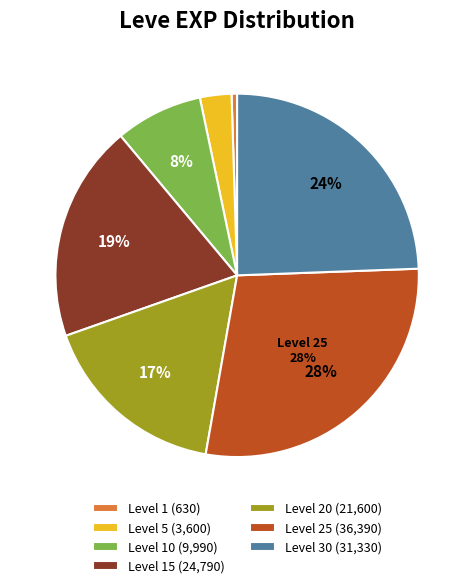

Does any single category account for the majority?

No